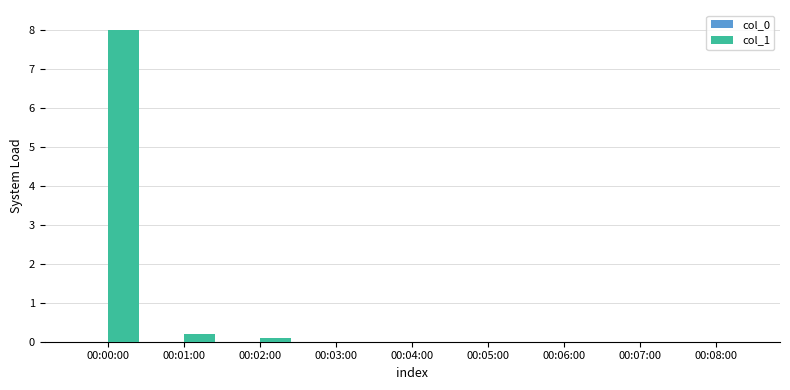

What is the change in value from 00:00:00 to 00:08:00?

-8.0